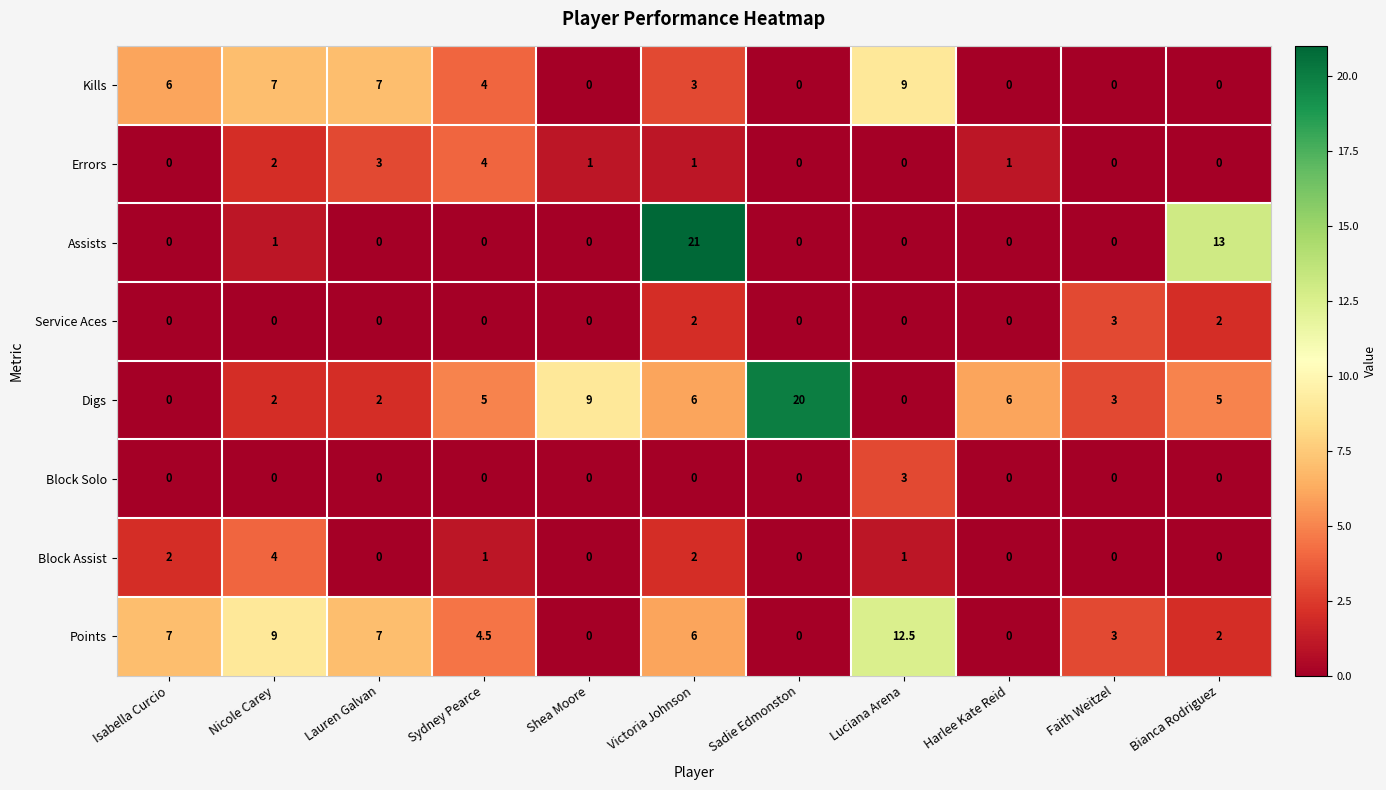

Which series has the largest range (max minus min)?

Assists